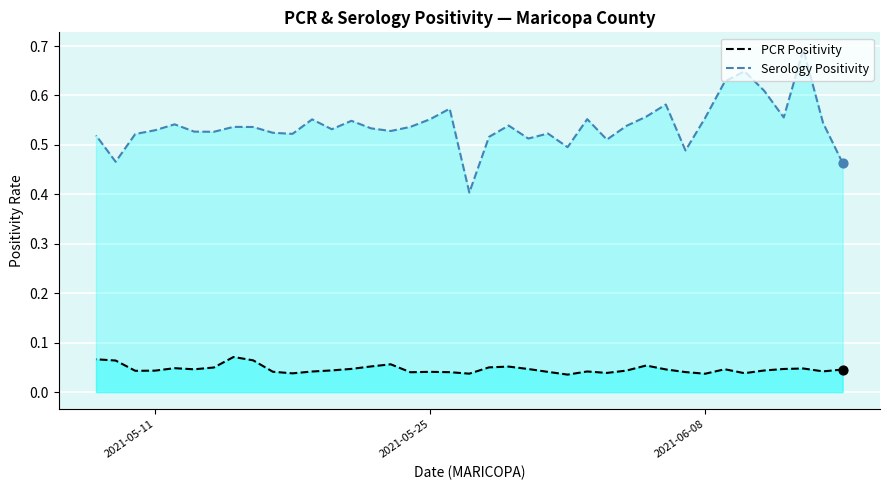

Which series has the widest spread of Y values?

Serology Positivity